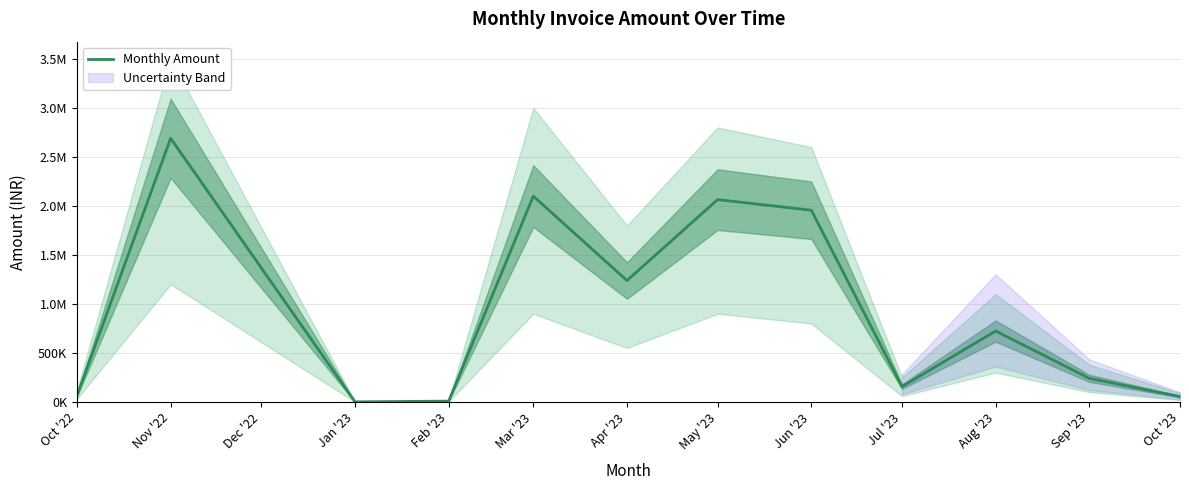

True or false: the data shows 838219.4 at Apr '23.

False